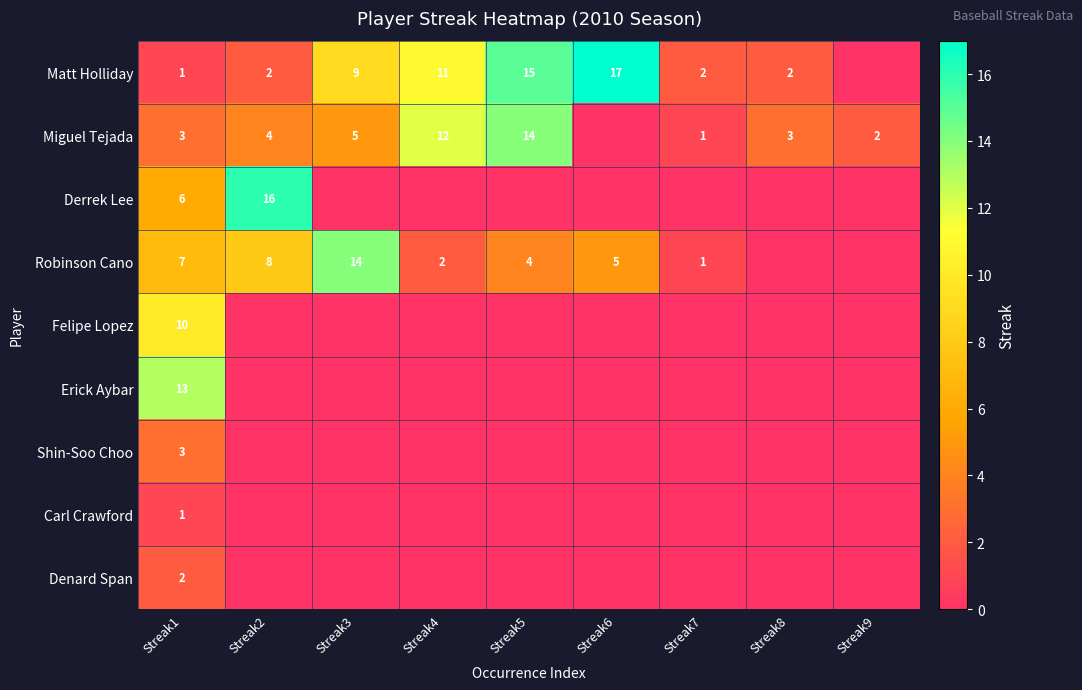

True or false: Matt Holliday has a value of 2 at Streak2.

True